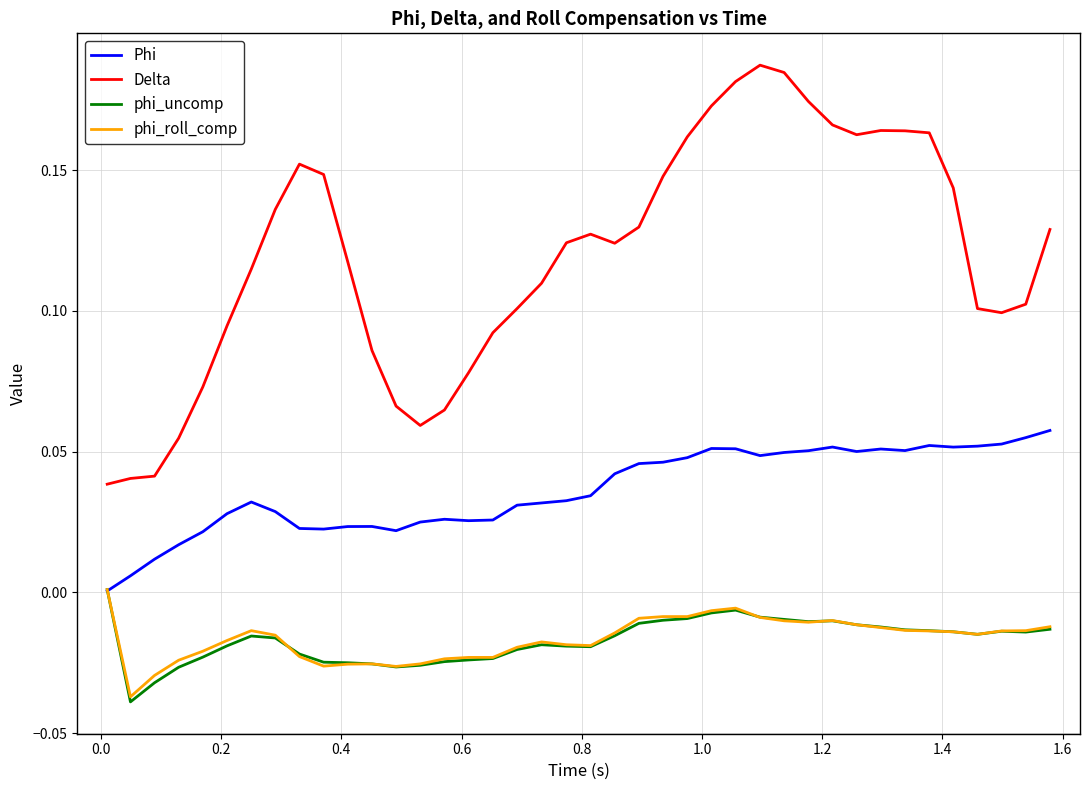

True or false: Delta and Phi cross at least once.

False